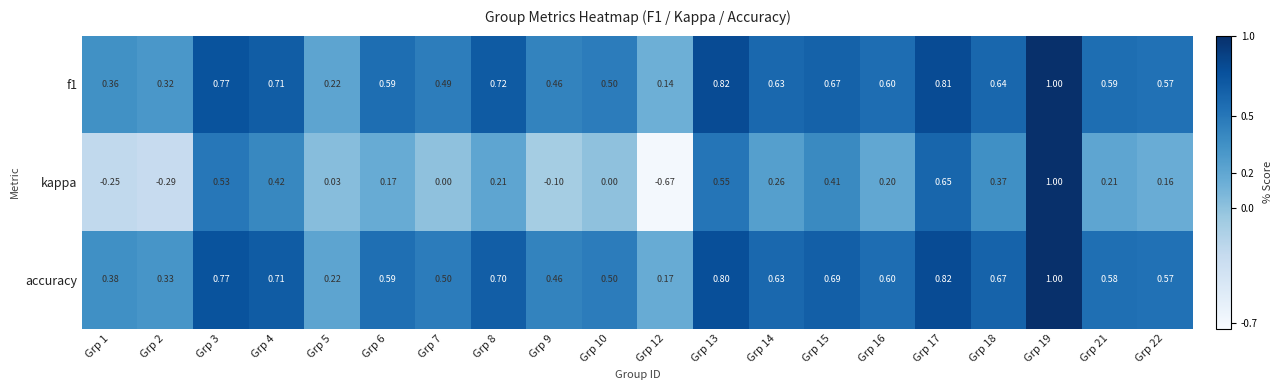

Which series has the largest total across all categories?

accuracy